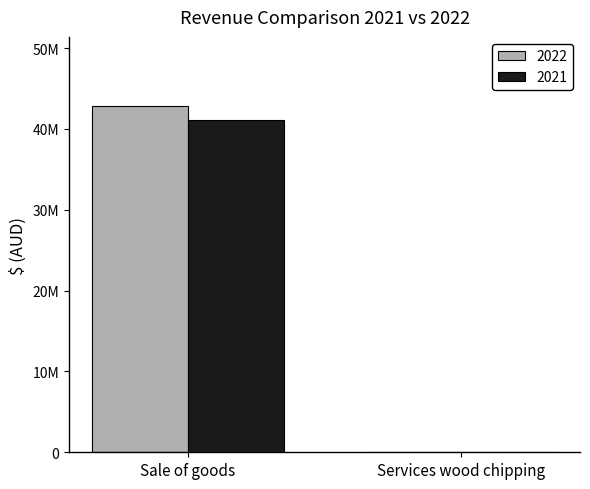

Does the chart contain stacked bars?

No